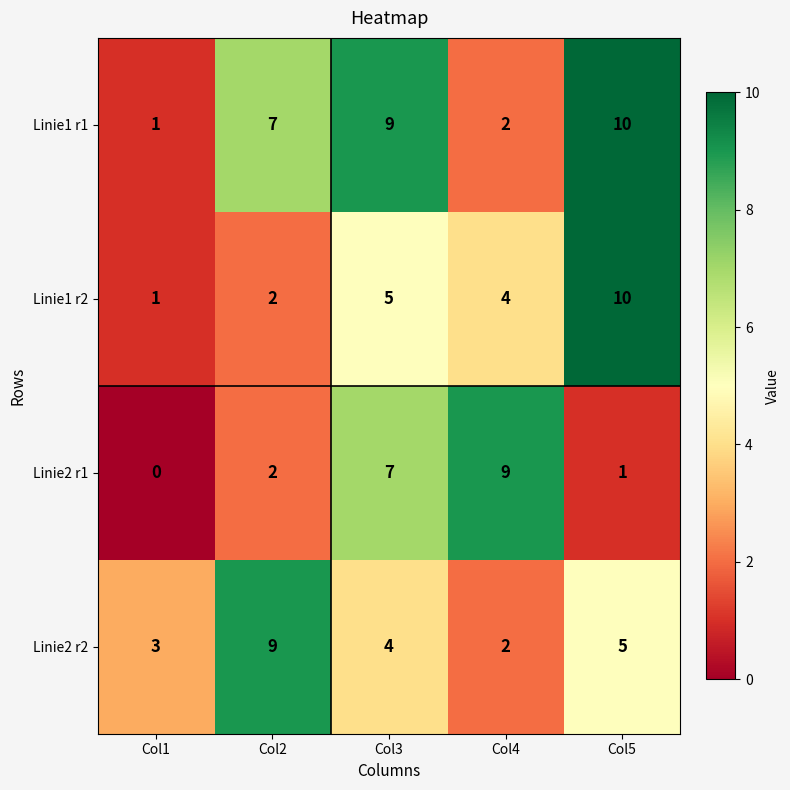

Count the number of data series in this chart.

4